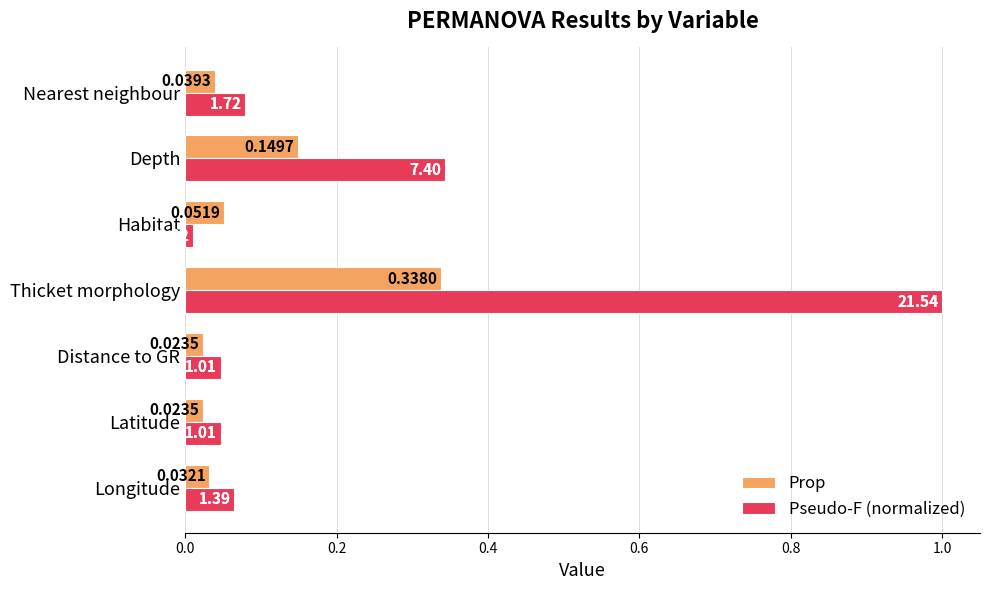

What is the difference between the maximum and minimum values in the Pseudo-F (normalized) series?

1.0